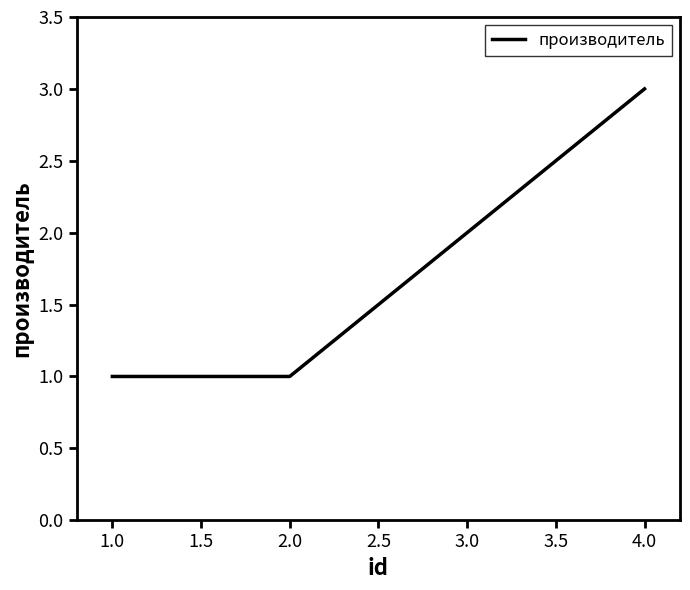

Reading left to right, extract all data points from this chart.

1	1	2	3